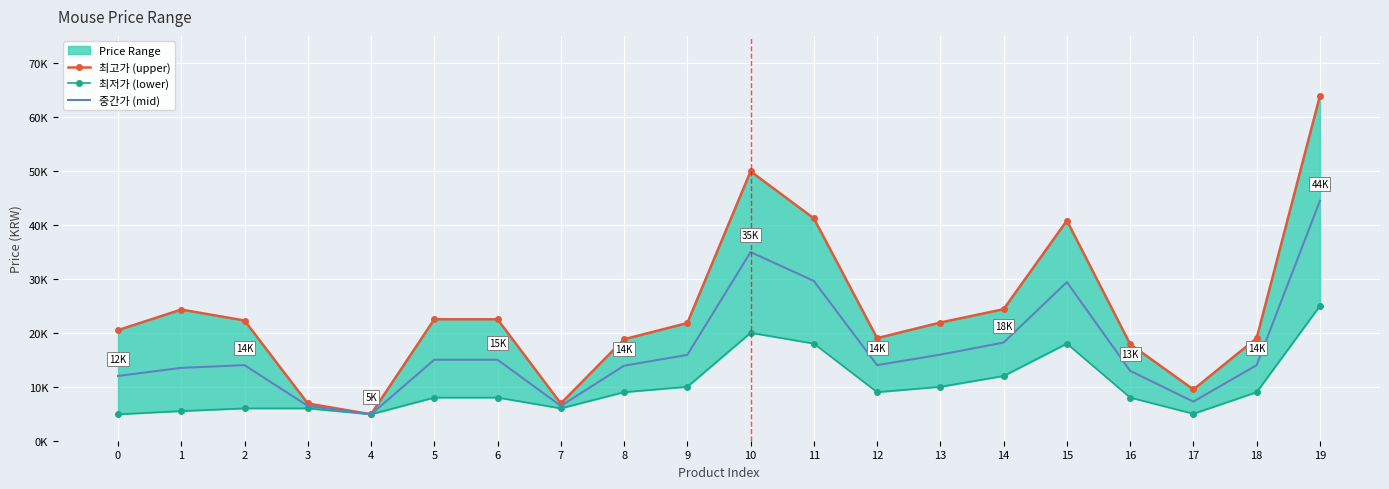

What is the difference between the maximum and second lowest values in the 최저가 (lower) series?

20100